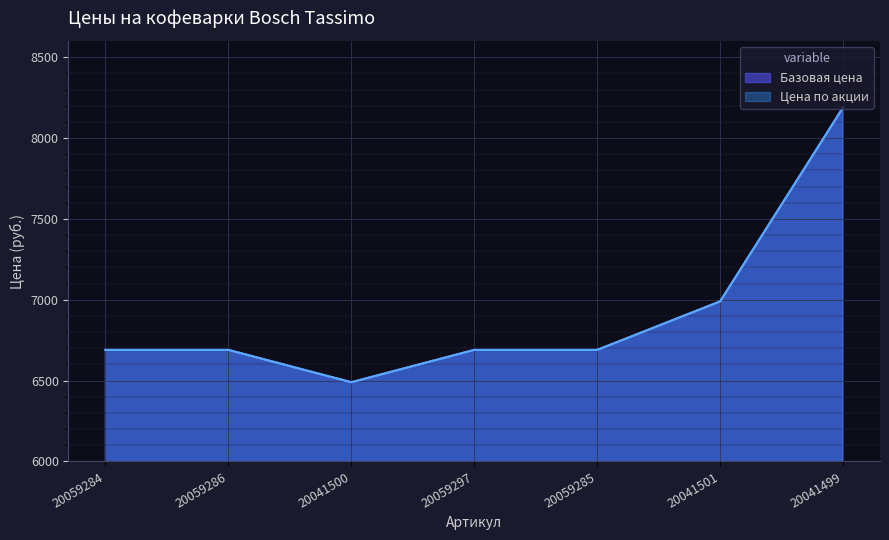

What is the value of the Цена по акции point at the 7th from the left?

8190